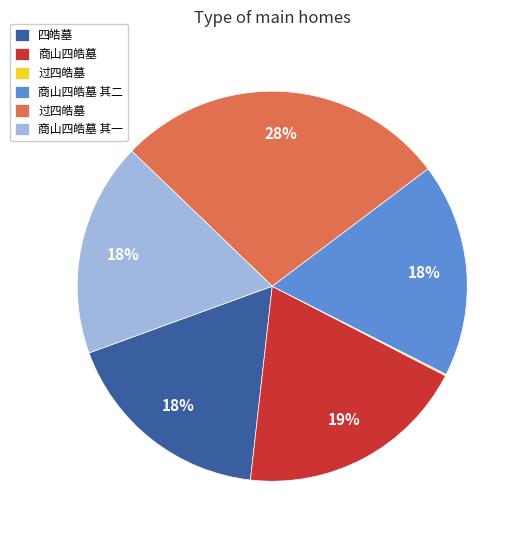

To the nearest percent, what is the average slice percentage?

17%